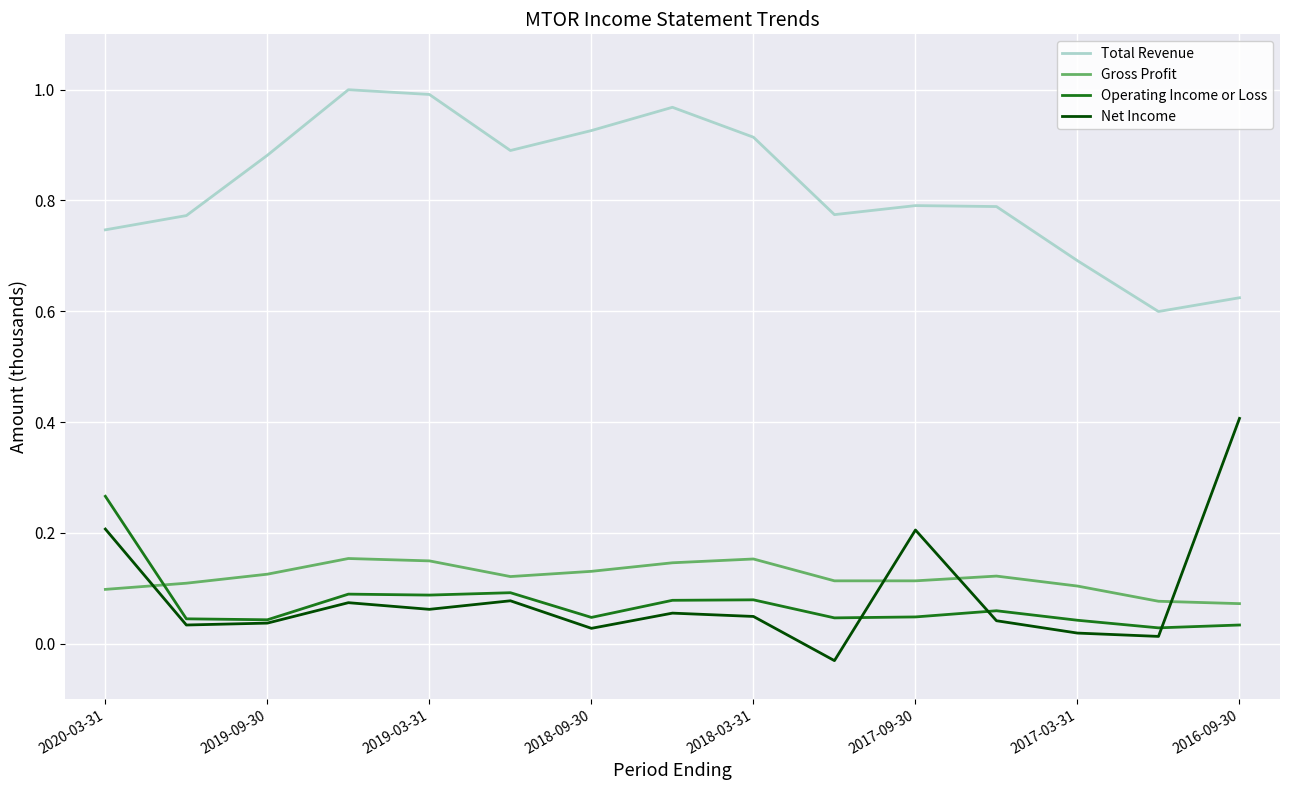

True or false: Total Revenue and Net Income intersect in this chart.

False